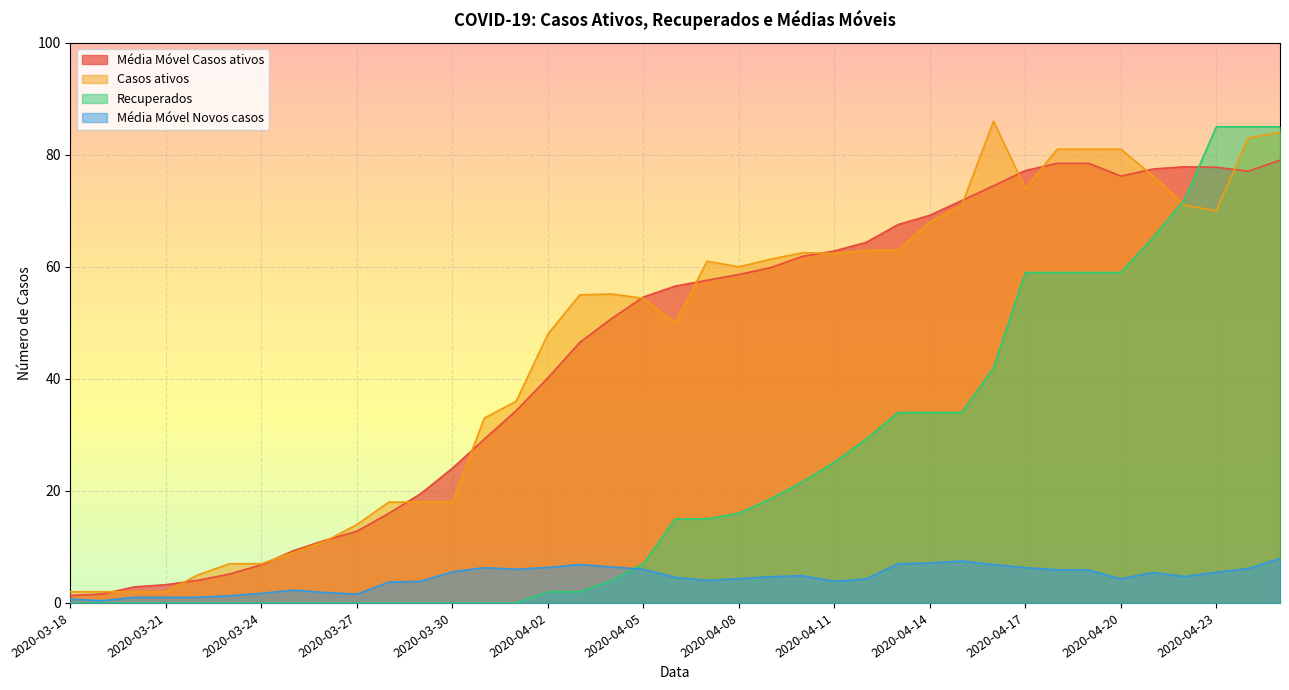

The value of Recuperados at 2020-03-19 is 0.0. True or false?

True